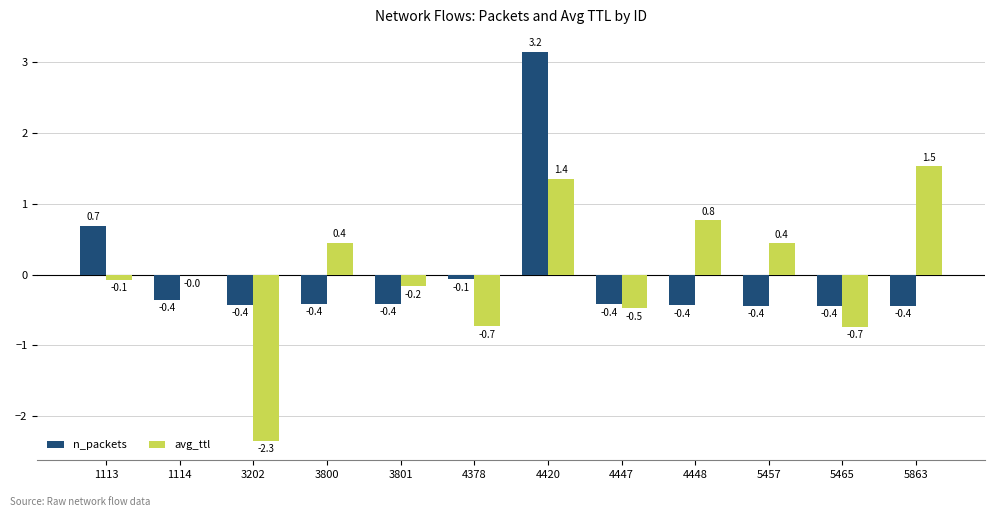

Is the value of avg_ttl at 1114 greater than the value of n_packets at 3800?

Yes